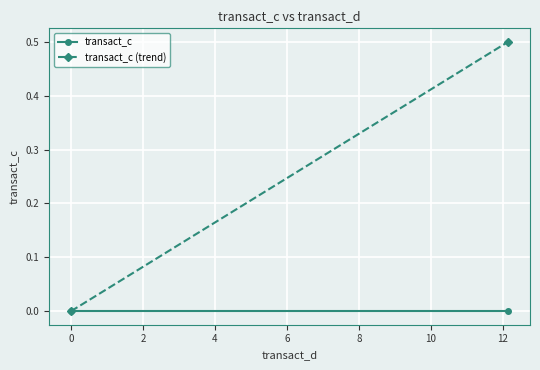

What position from the right is 0?

1